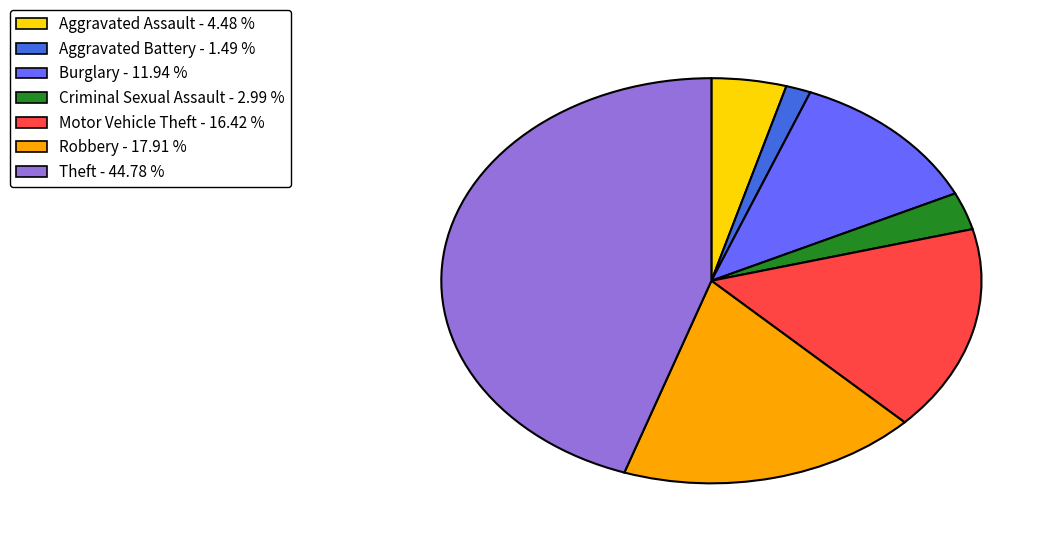

Between Motor Vehicle Theft and Burglary, which is larger?

Motor Vehicle Theft